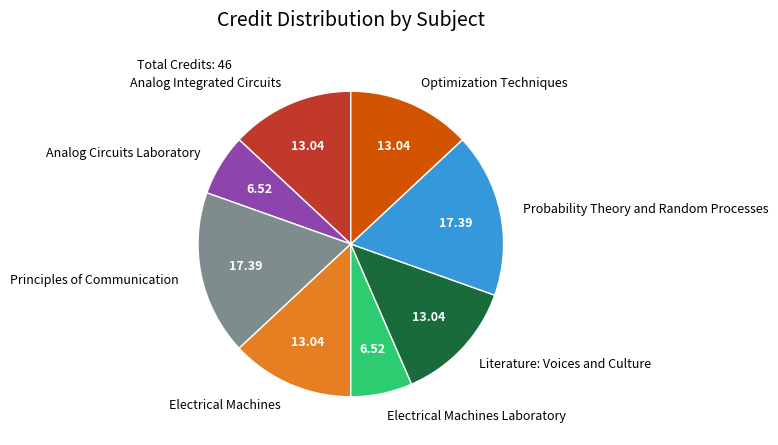

Approximately how many times larger is the value at Literature: Voices and Culture compared to Optimization Techniques?

1.0